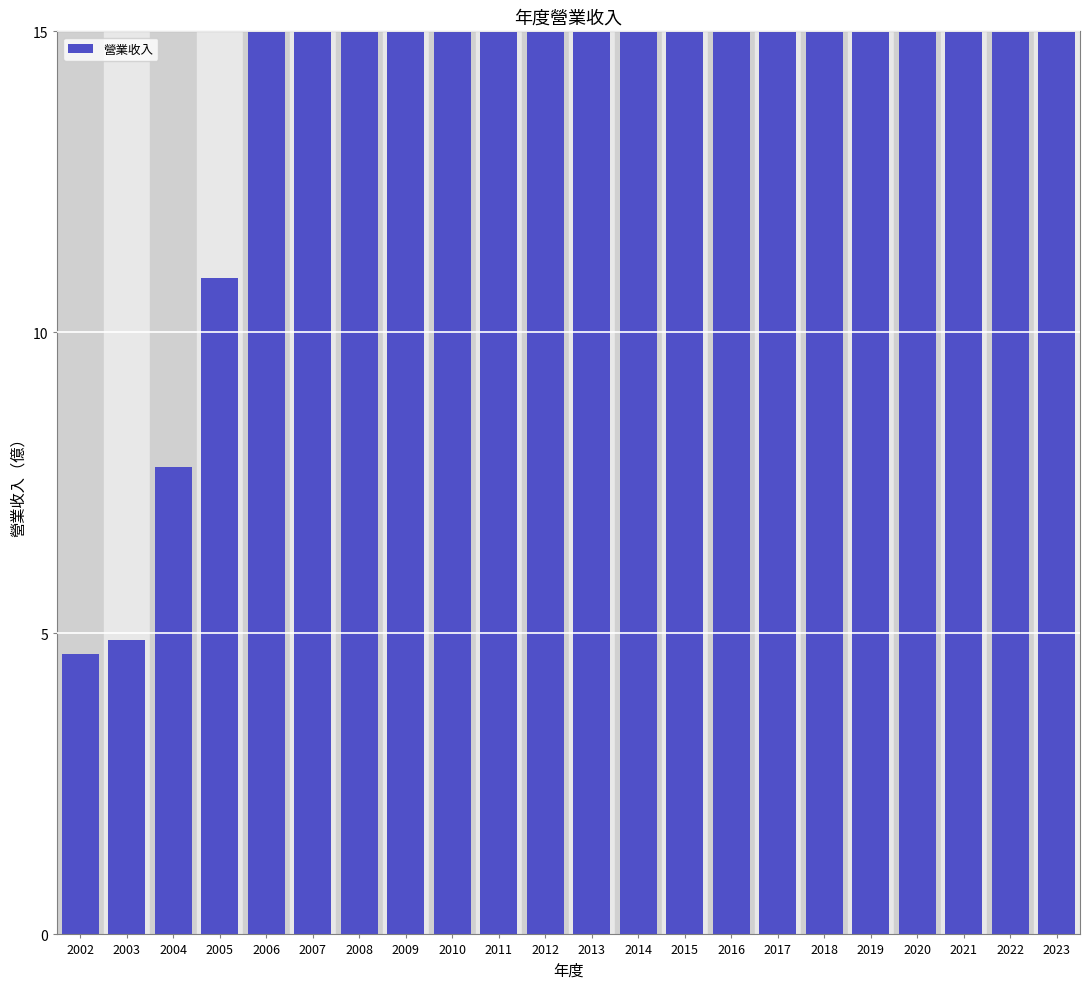

What is the value of the 3rd bar from the left?

7.8